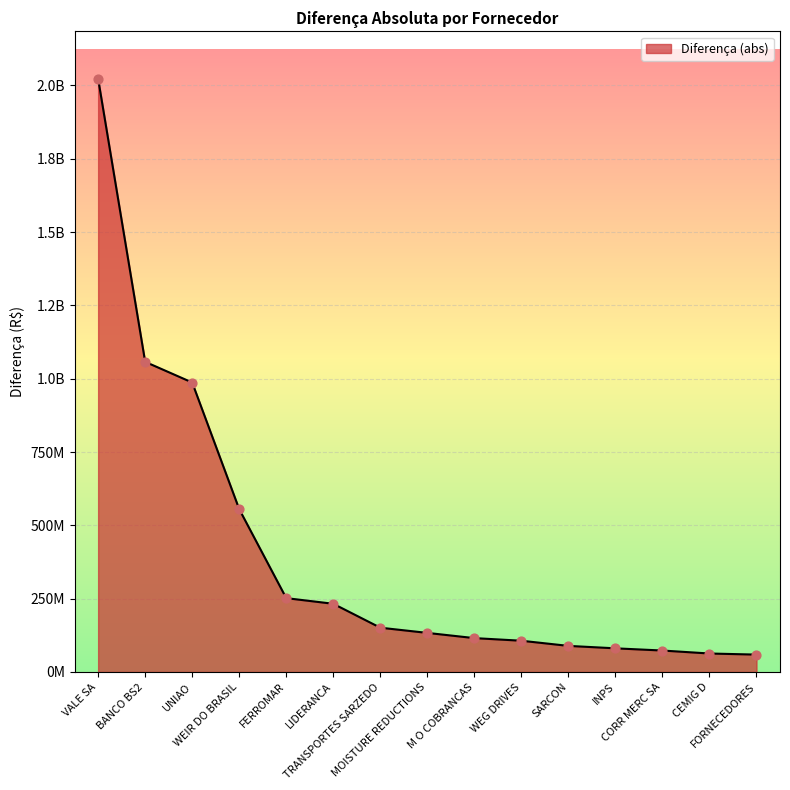

Approximately how many times larger is the value at BANCO BS2 compared to M O COBRANCAS?

9.2